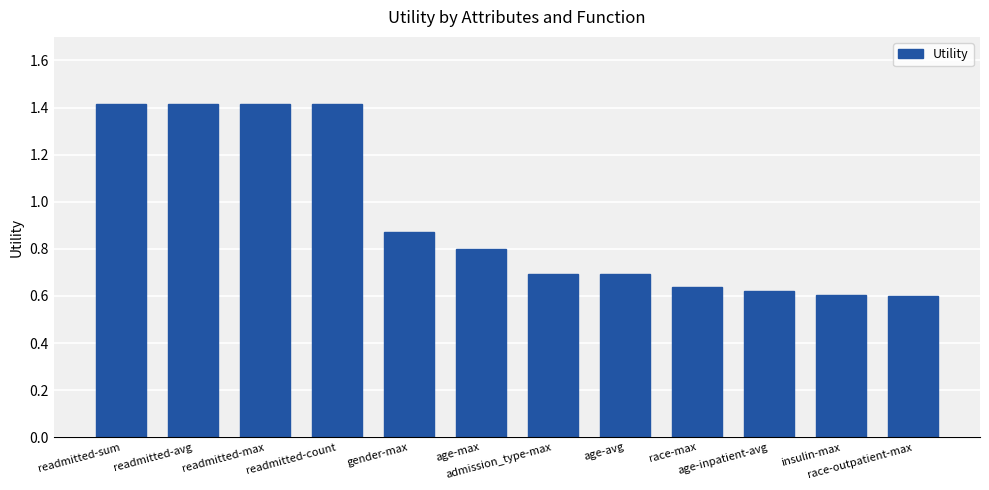

How many data points does each series have?

12